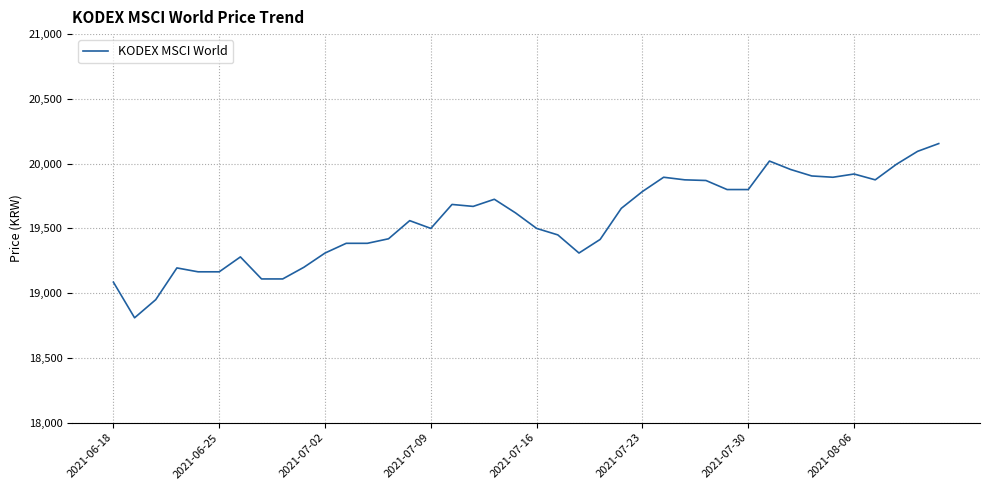

What is the smallest value displayed?

18810